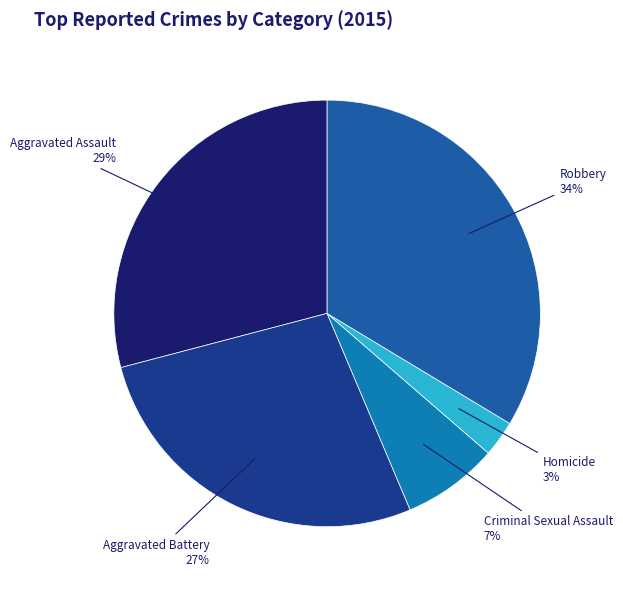

Between Criminal Sexual Assault and Homicide, which is larger?

Criminal Sexual Assault